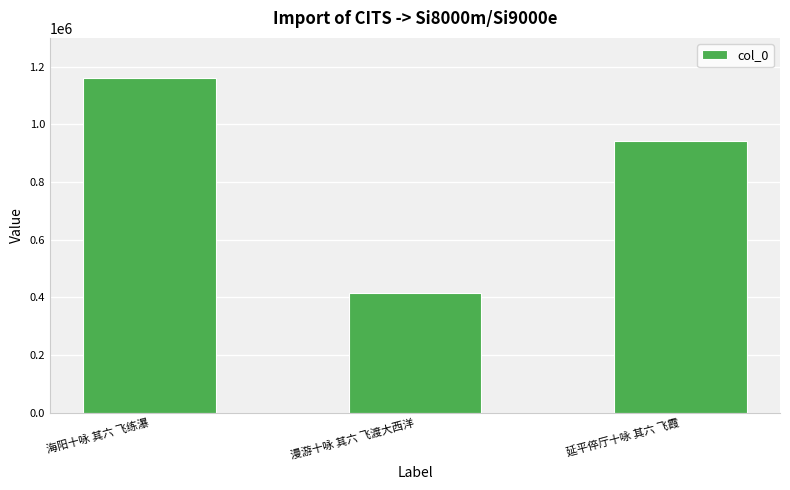

Rank the categories by value from highest to lowest.

海阳十咏 其六 飞练瀑, 延平倅厅十咏 其六 飞霞, 漫游十咏 其六 飞渡大西洋